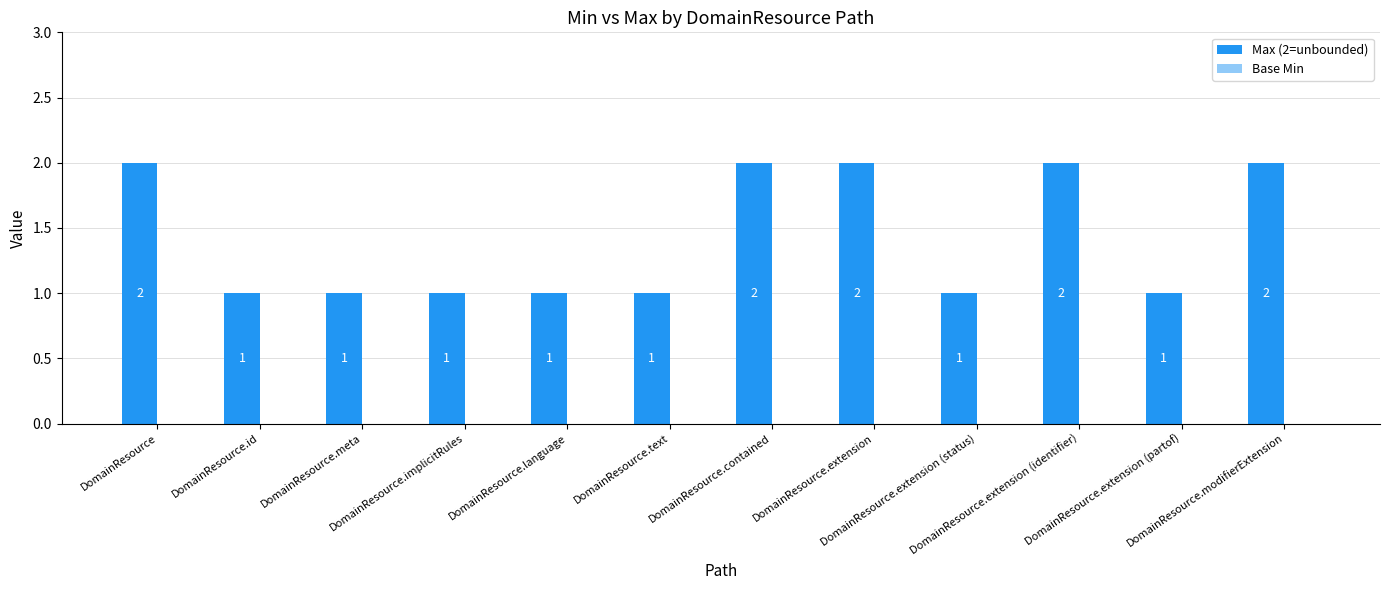

How many values are between 1 and 2?

12